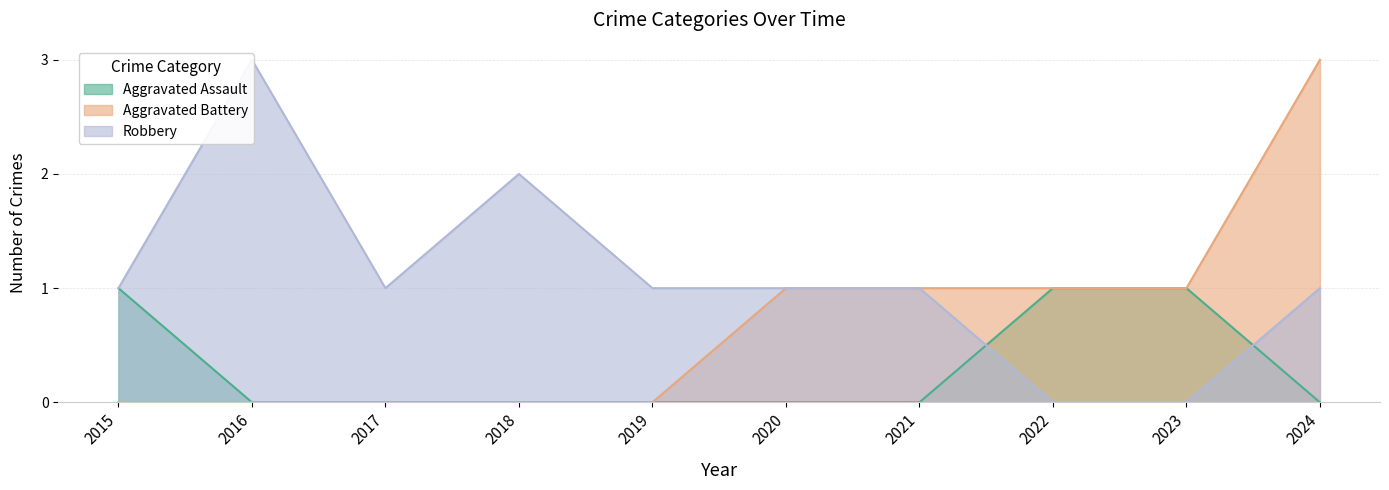

Is it true that Aggravated Battery equals 0 at 2019?

True